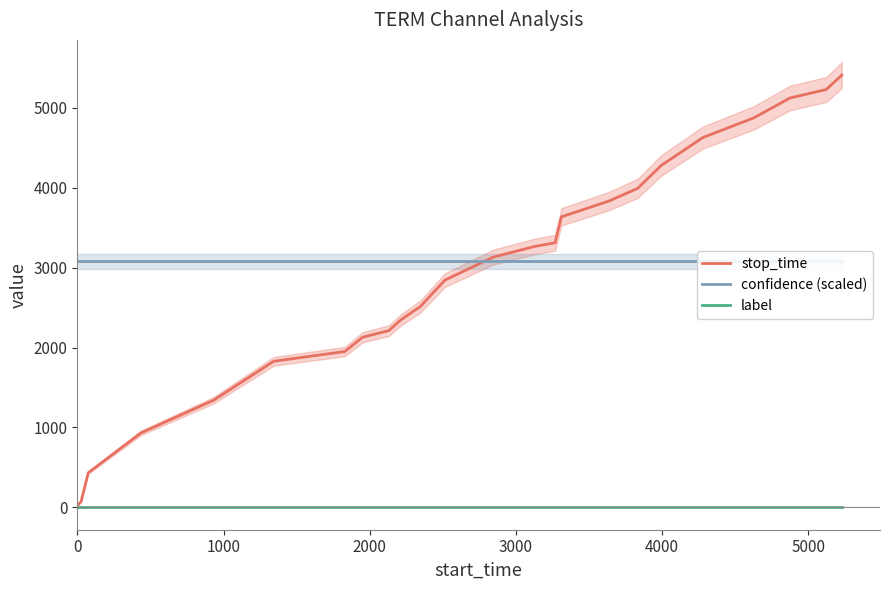

What is the value of the confidence (scaled) point at the 16th from the left?

3077.8